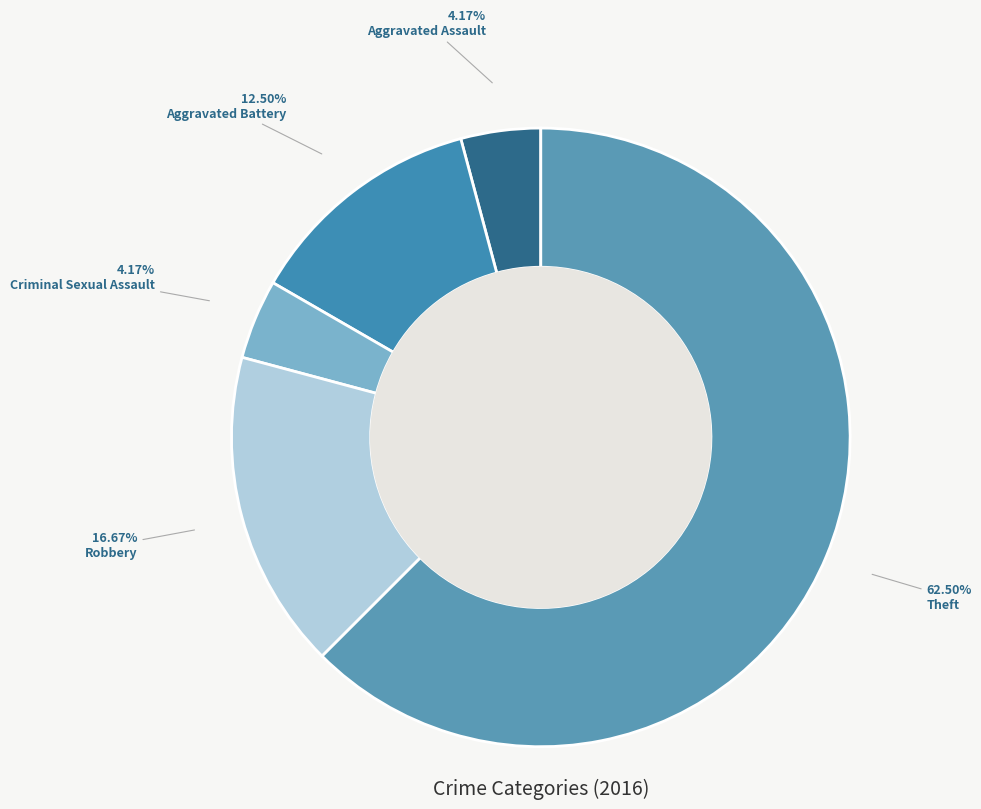

Approximately how many times larger is the value at Criminal Sexual Assault compared to Aggravated Battery?

0.3